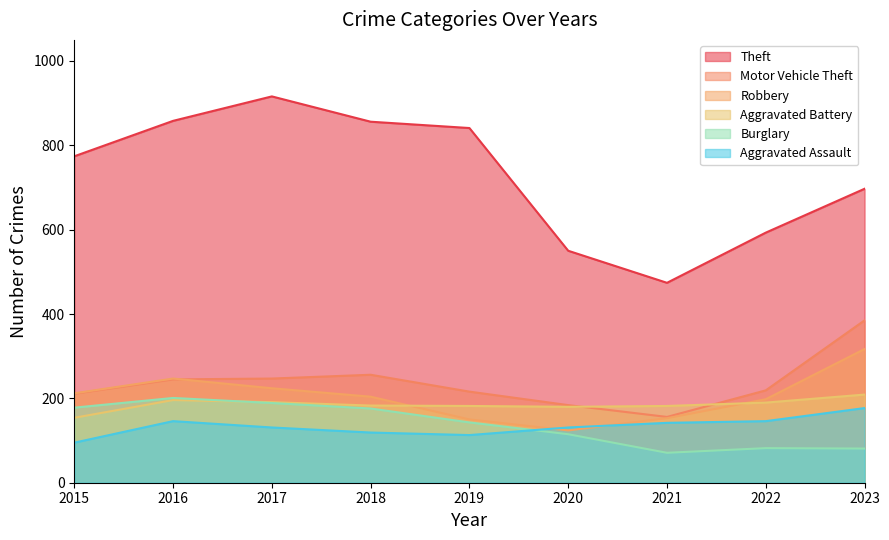

What is the spread (max minus min) of values at 2017?

785